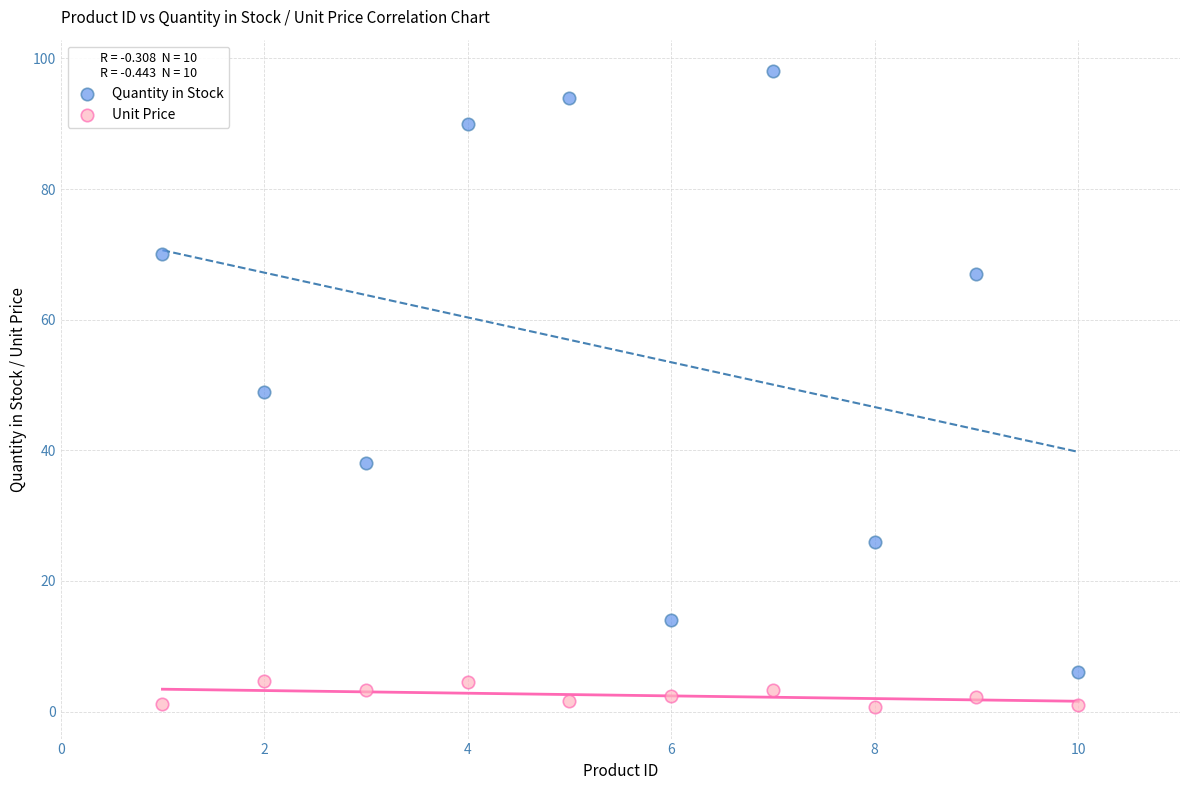

Which series contains the highest Y value?

Quantity in Stock